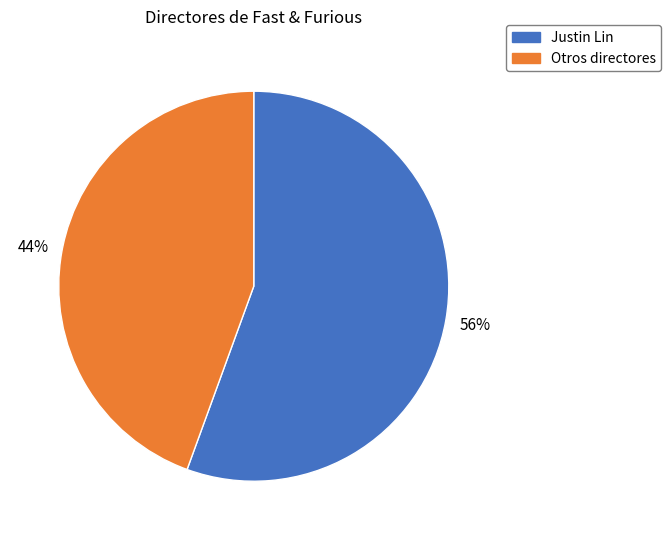

Count the number of slices in the pie.

2